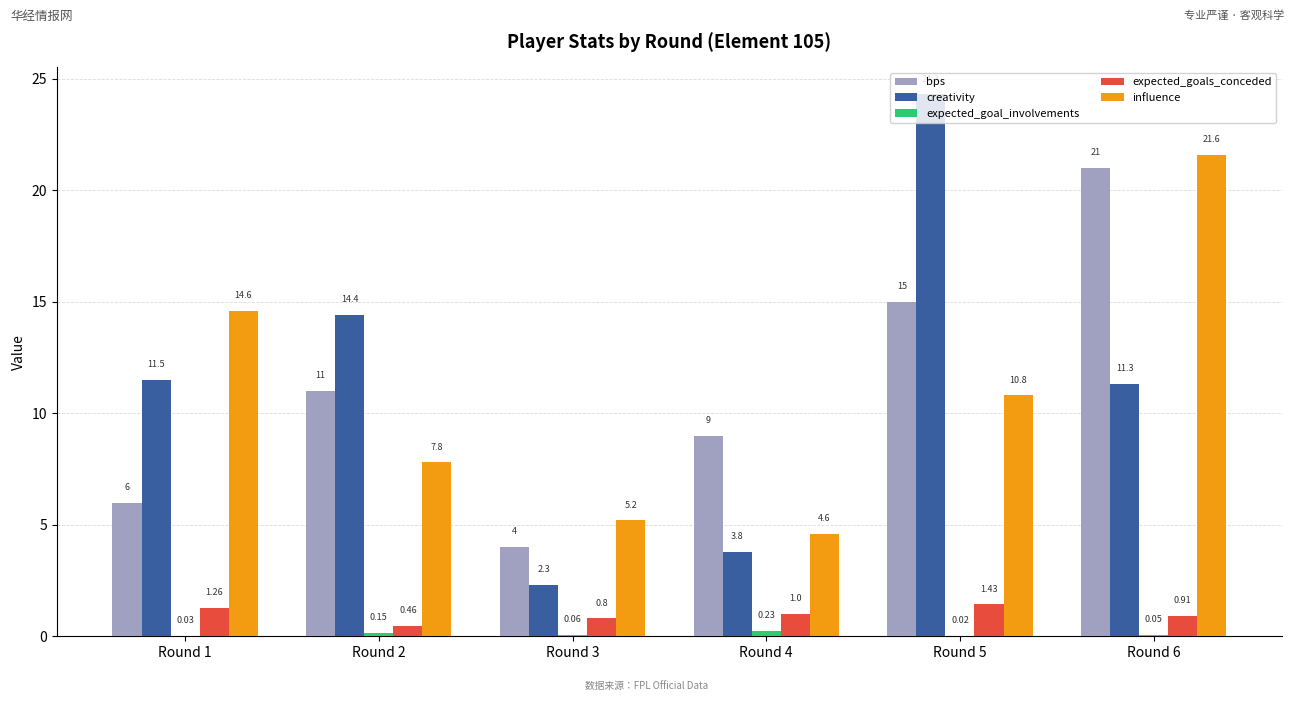

What is the sum of the creativity values at Round 3 and Round 4?

6.1